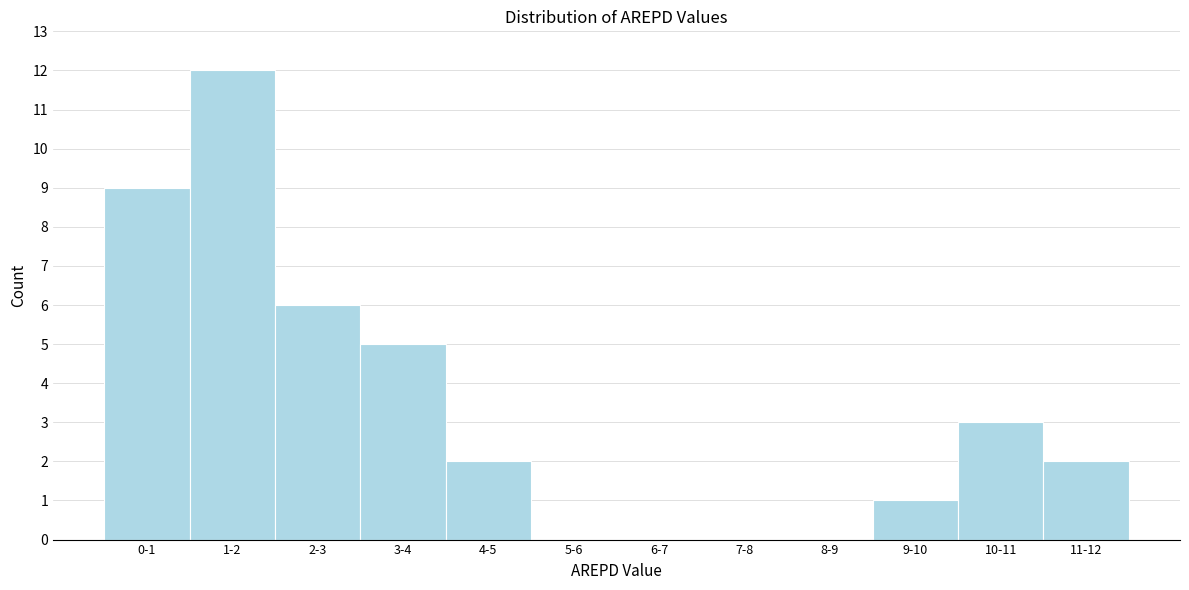

Reading left to right, extract all data points from this chart.

0-1=9	1-2=12	2-3=6	3-4=5	4-5=2	5-6=0	6-7=0	7-8=0	8-9=0	9-10=1	10-11=3	11-12=2